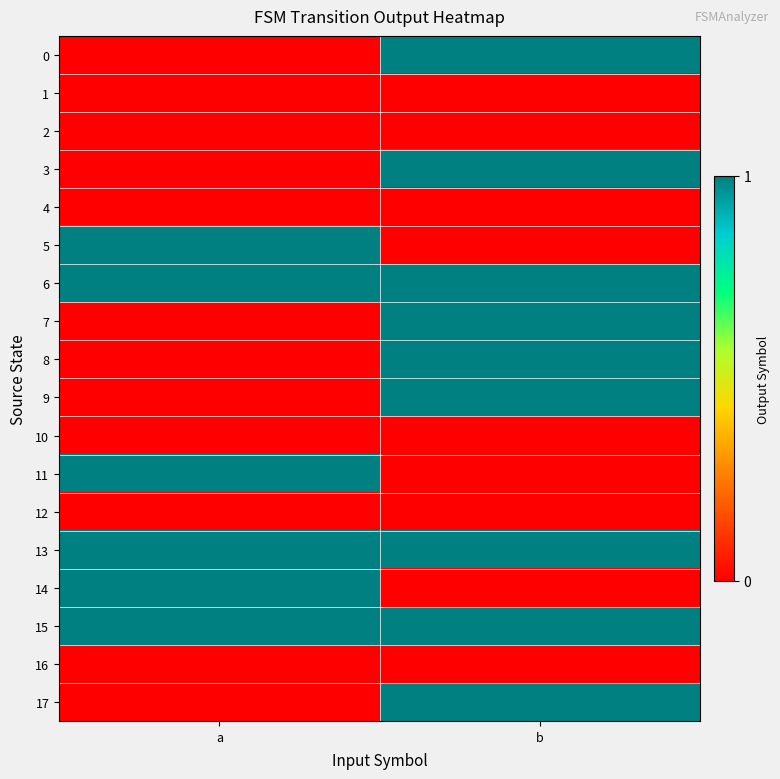

Which has a higher value, a or b?

b